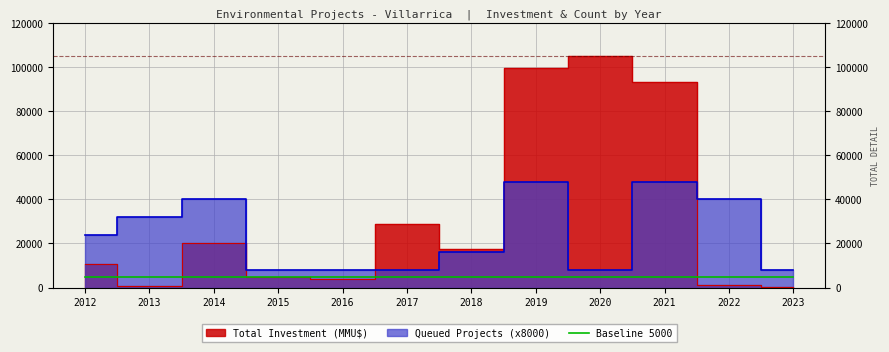

How many lines are shown in the chart?

2